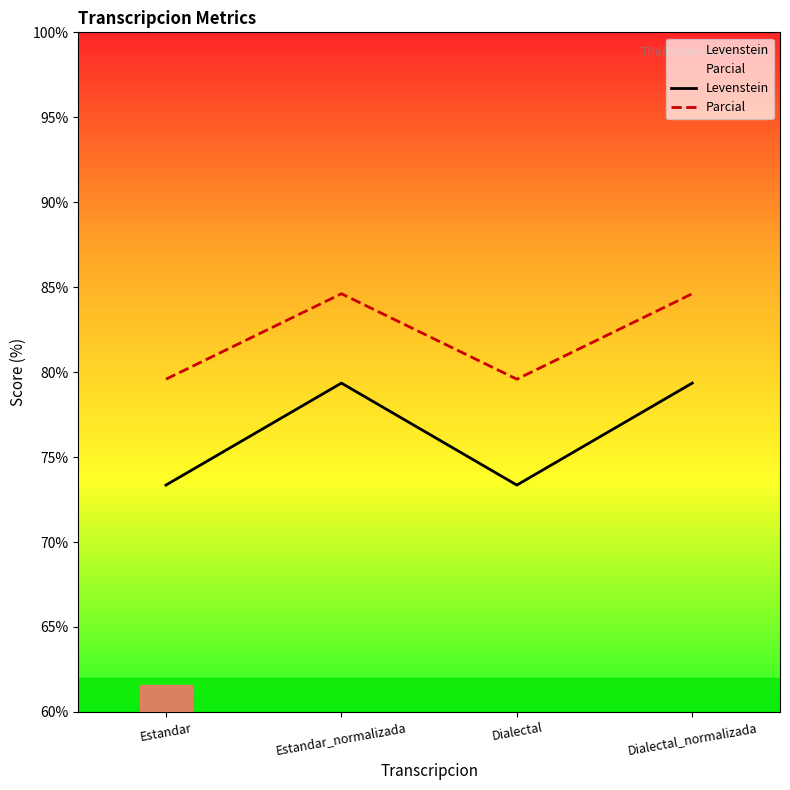

In Parcial, how many points are lower than both neighbors (excluding endpoints)?

1